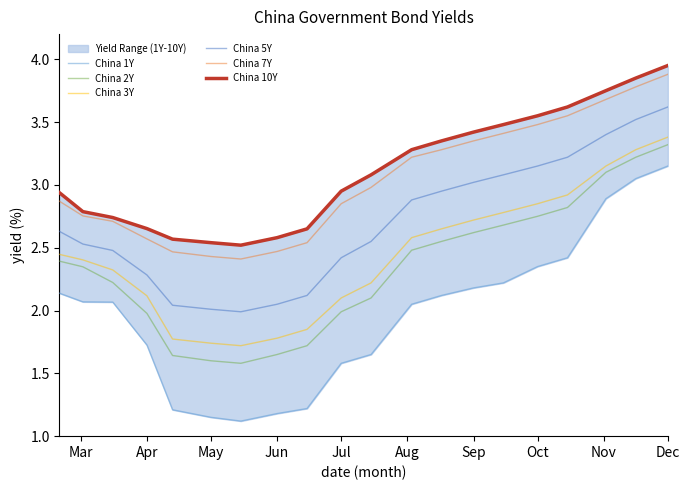

Does the chart have visible grid lines?

No